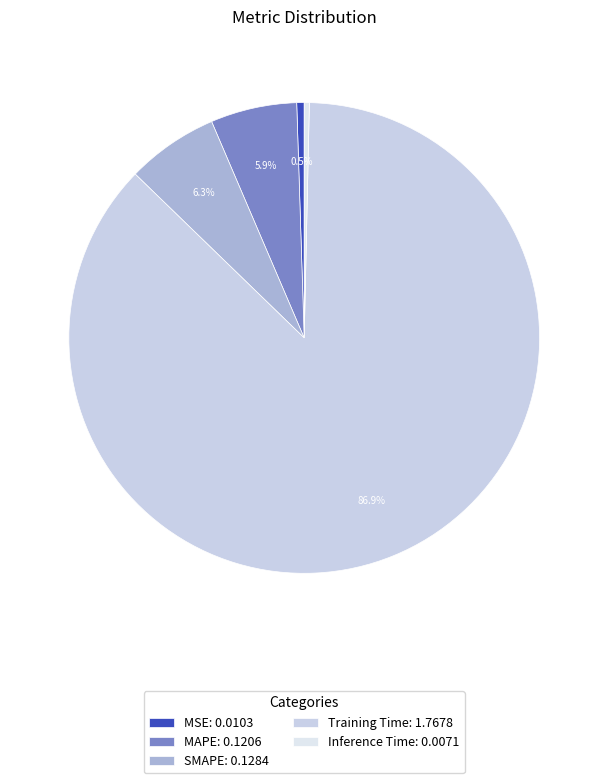

Which category has the biggest portion of the pie?

Training Time